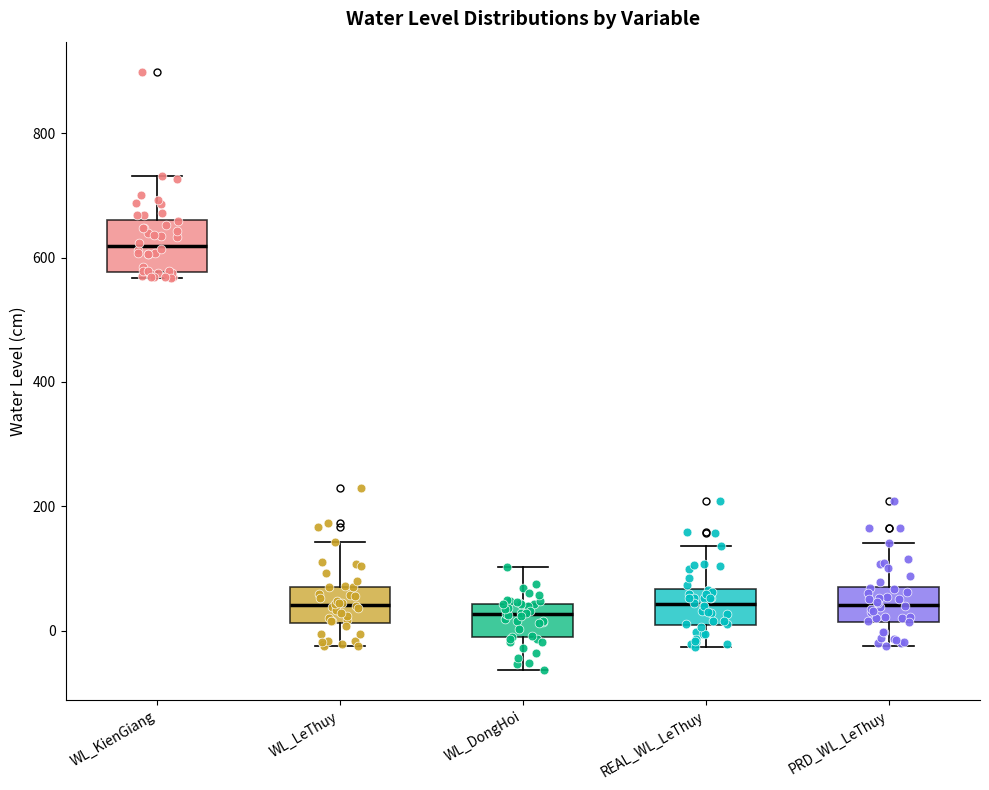

Which box's median line is the highest?

WL_KienGiang